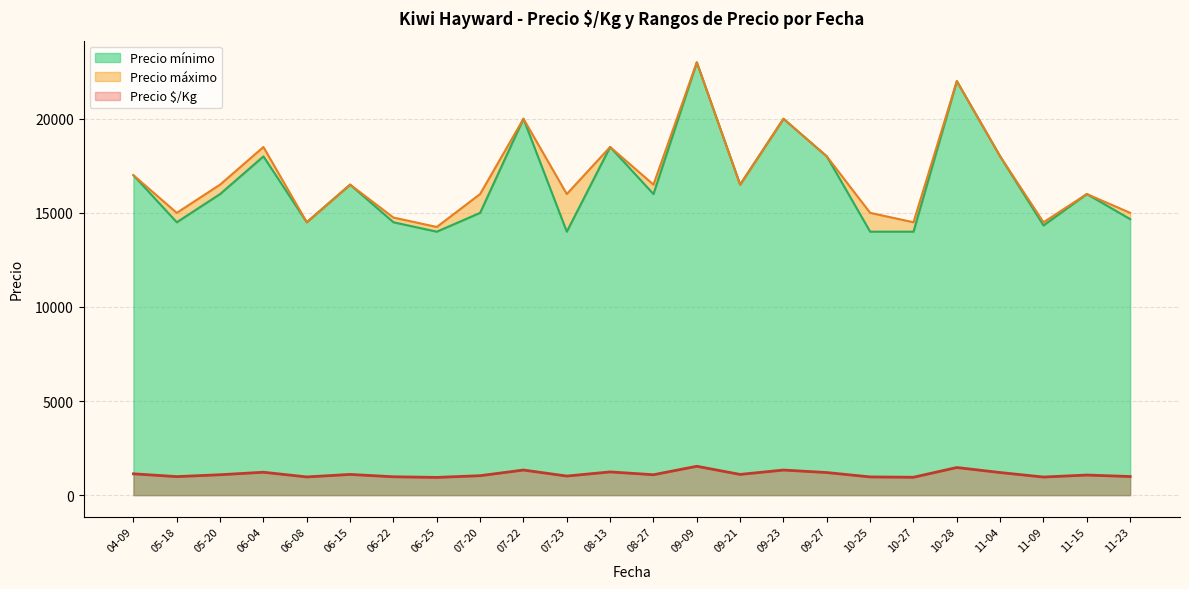

True or false: Precio mínimo and Precio $/Kg intersect in this chart.

False